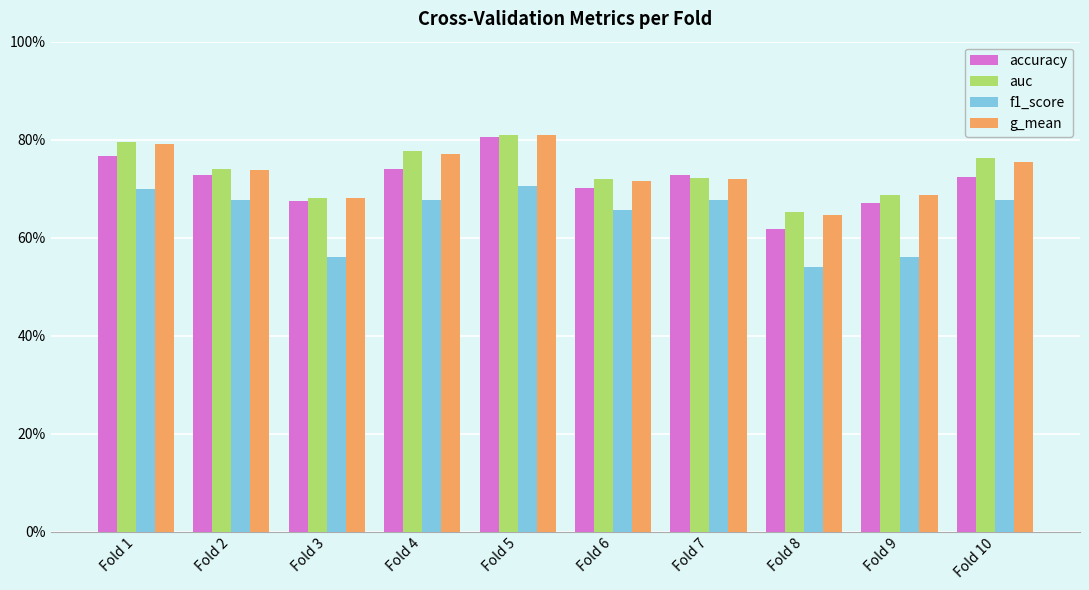

What is the sum of the g_mean values at Fold 8 and Fold 5?

1.5